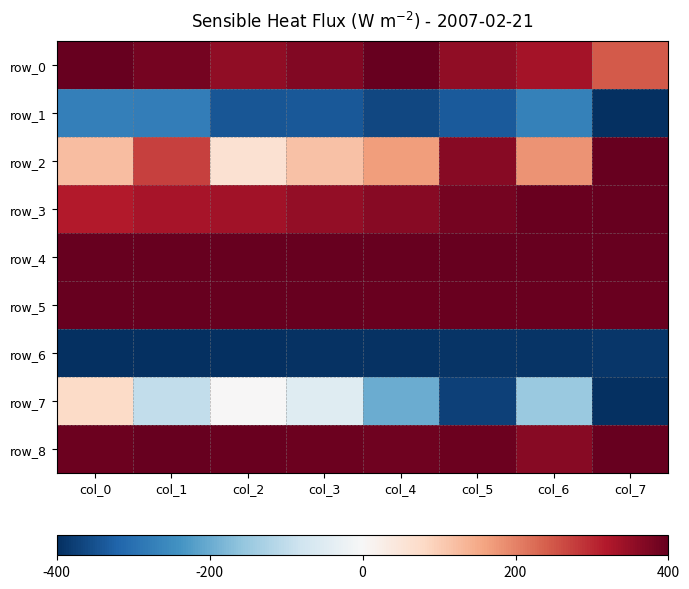

What is the average value of the row_2 series?

210.9